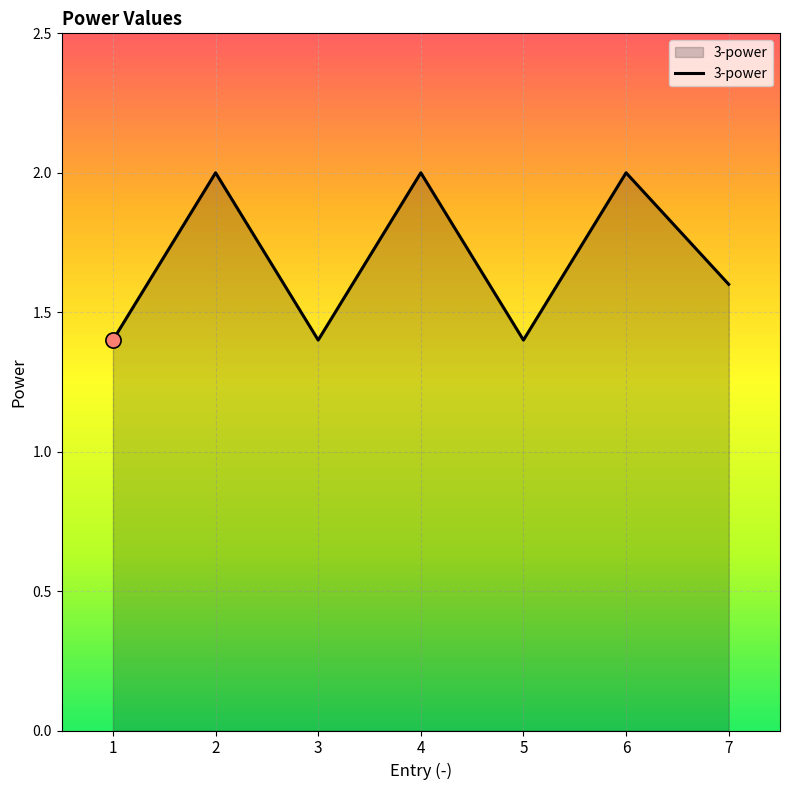

What is the ratio of the value at 3 to the value at 2?

0.7